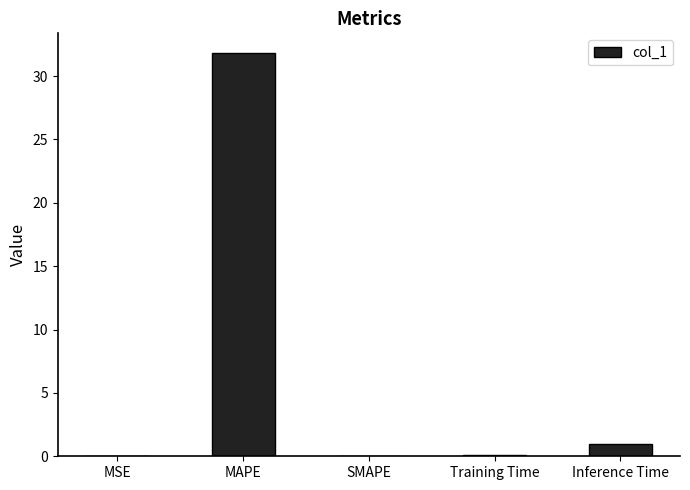

Is it true that the value at Training Time is 0.1?

True